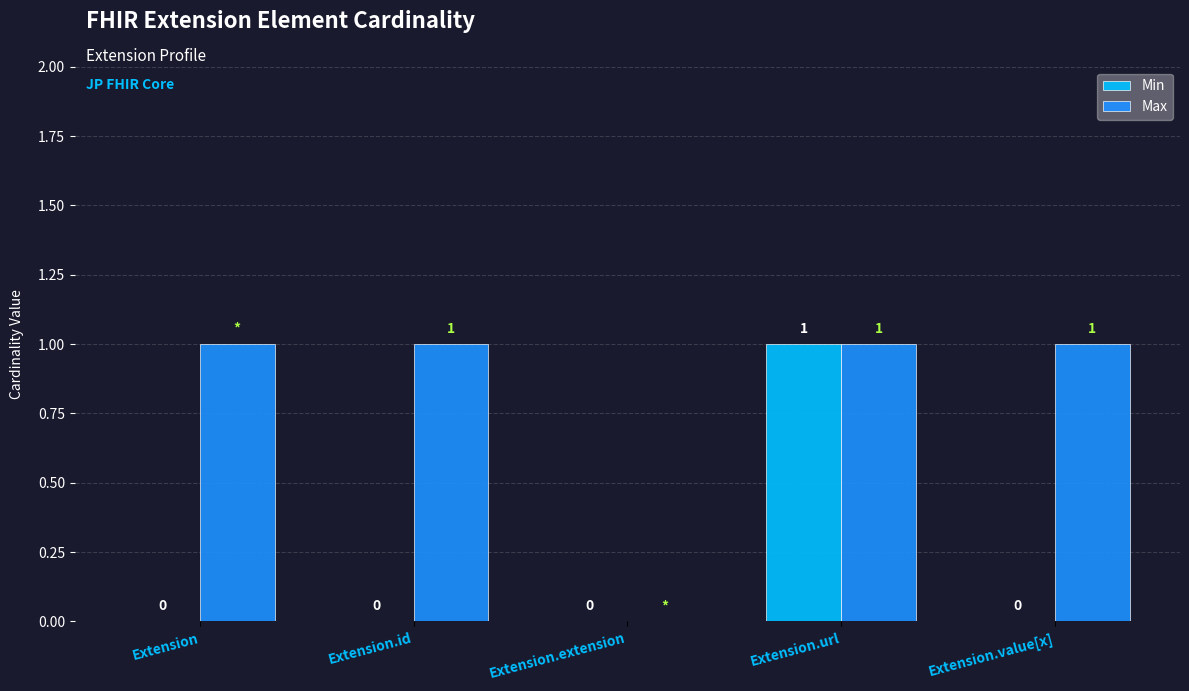

What is the spread (max minus min) of values at Extension?

1